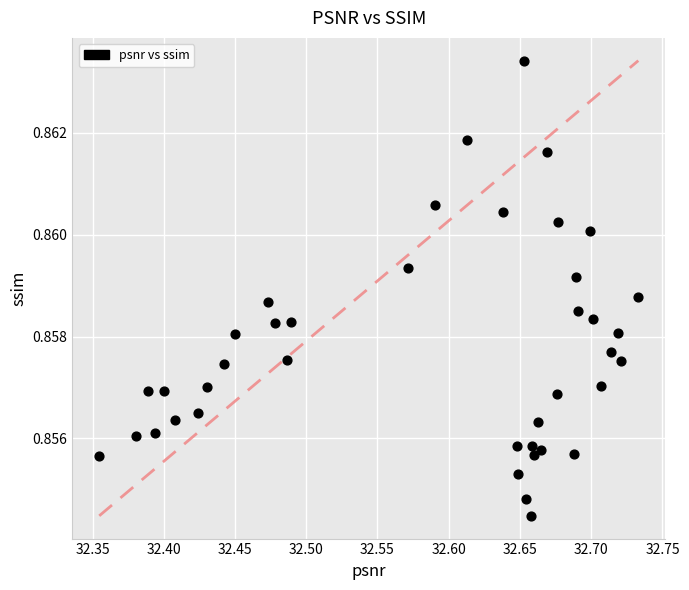

What is the range of X values (max minus min)?

0.4